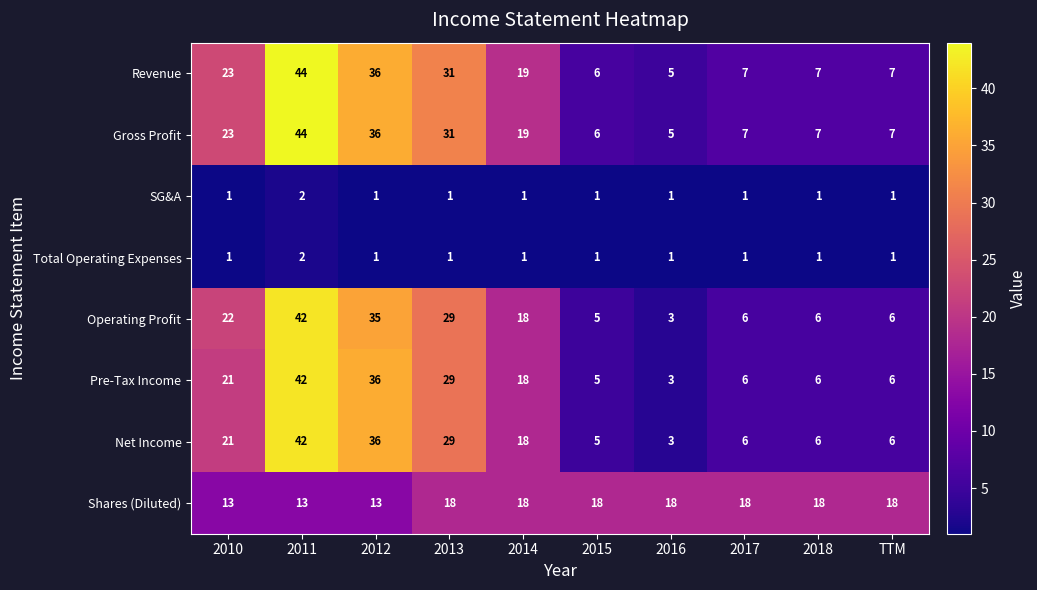

What is the maximum value shown in the chart?

44